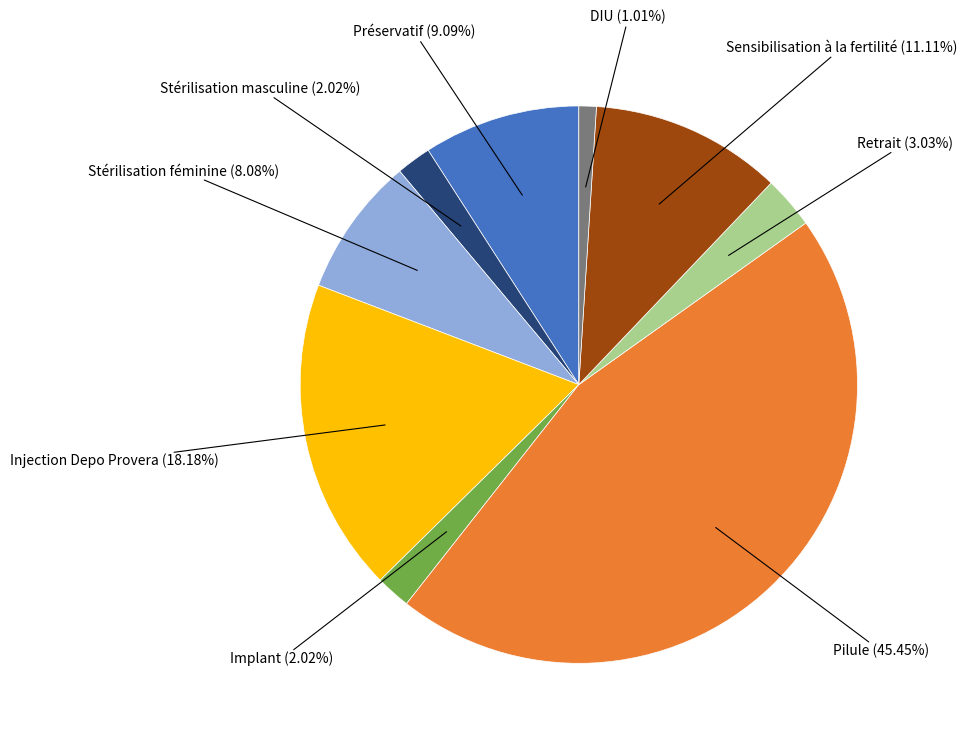

Is there any slice that represents more than half of the pie?

No